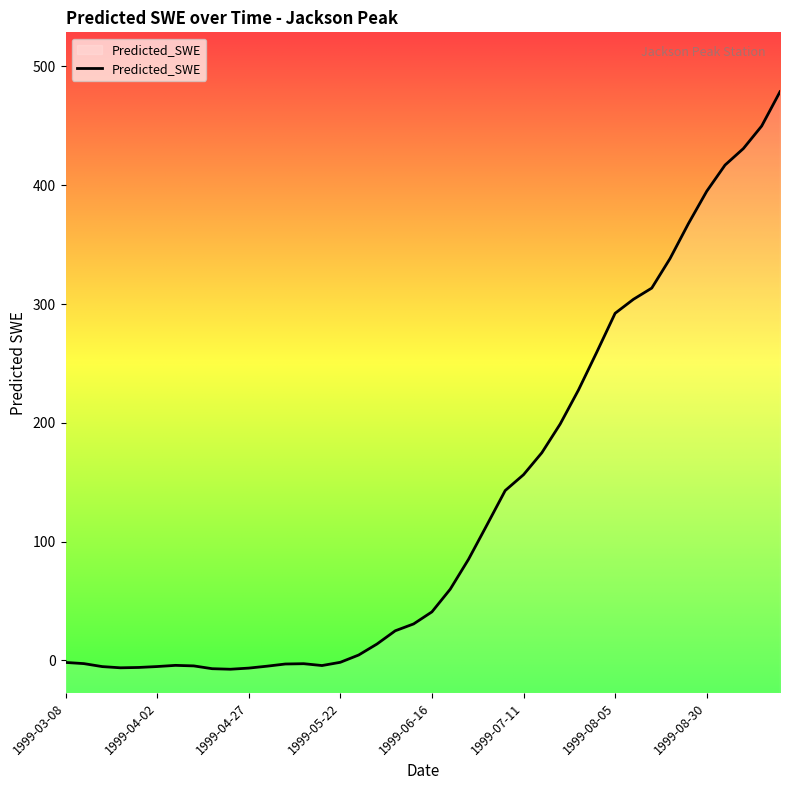

Between 1999-09-19 and 1999-07-06, which is larger?

1999-09-19